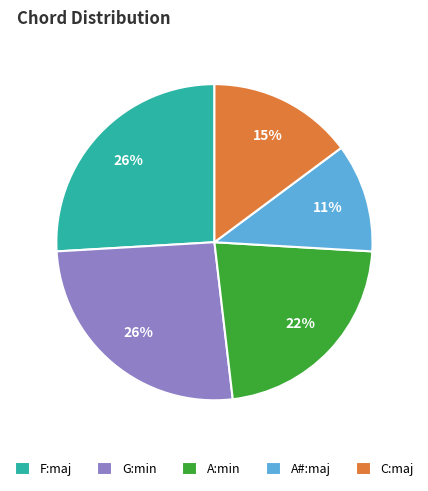

True or false: A#:maj accounts for 20% of the total.

False